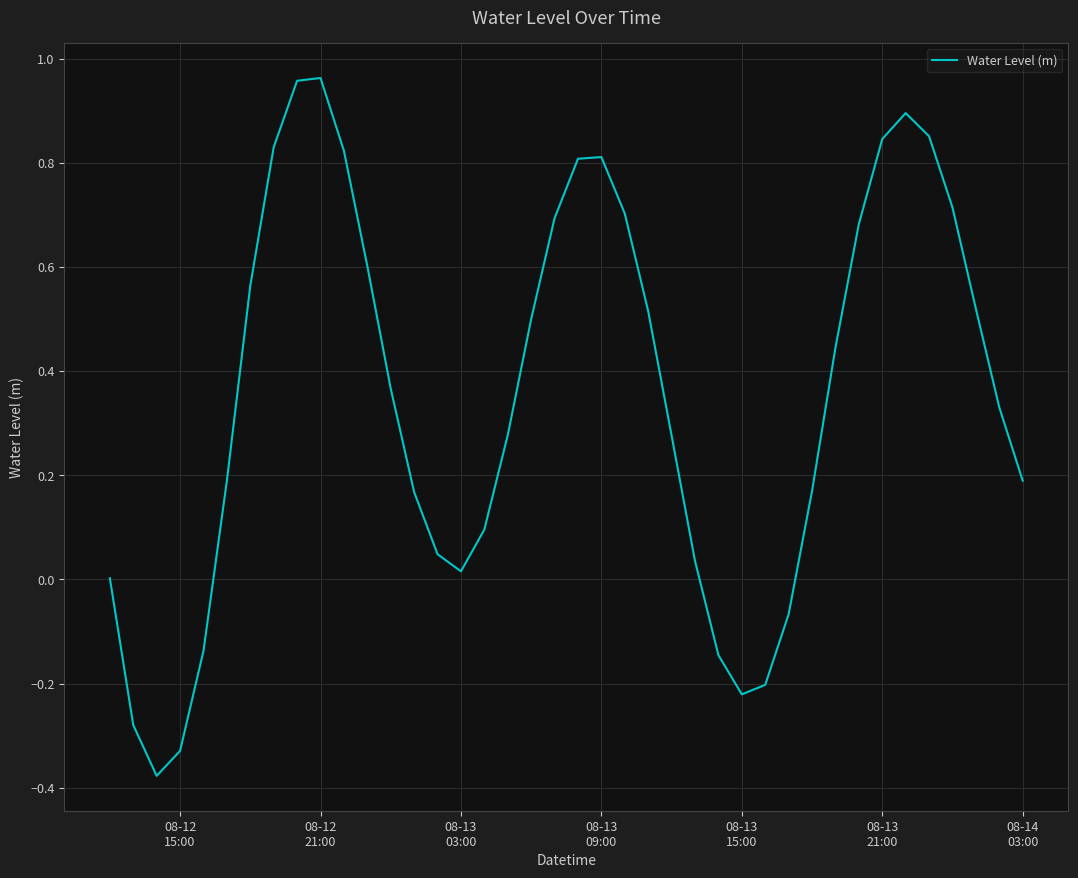

What is the sum of all values?

14.1